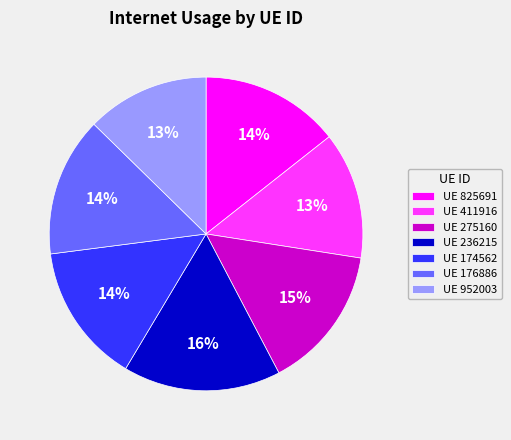

Which has a higher value, UE 411916 or UE 825691?

UE 825691